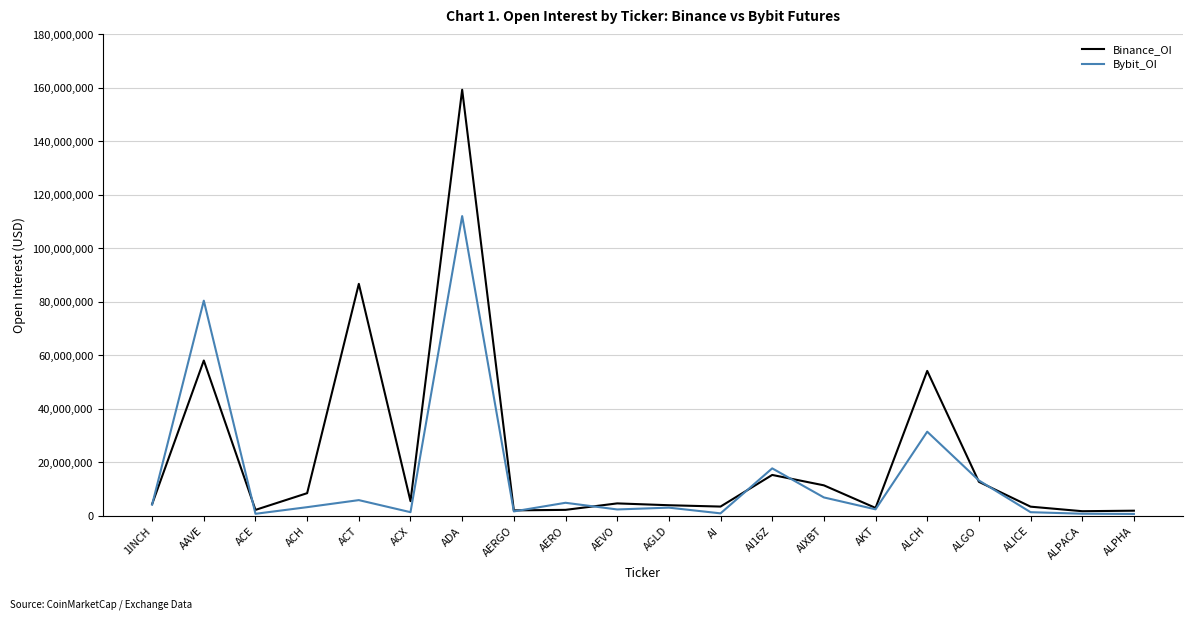

List the series in order of their peak value, highest first.

Binance_OI, Bybit_OI